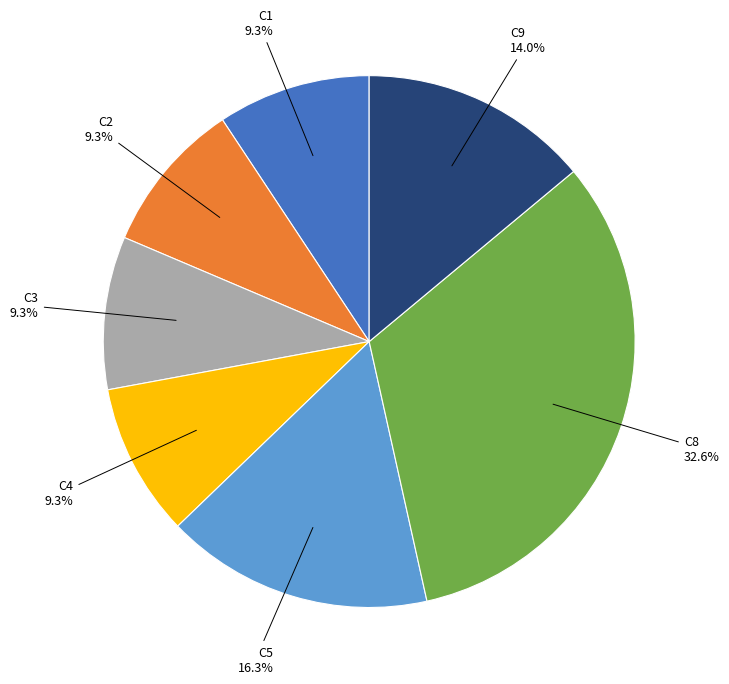

How many segments does this pie chart have?

7